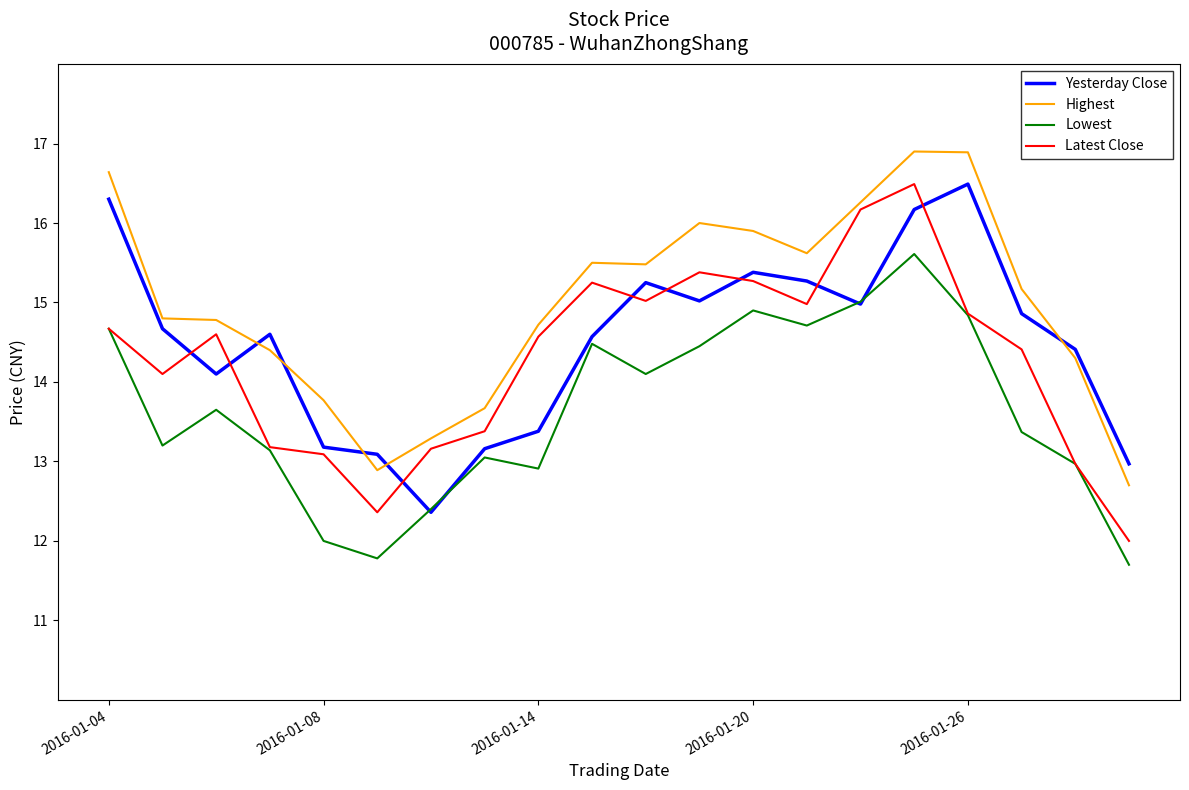

How many interior local peaks does the Highest series have?

3